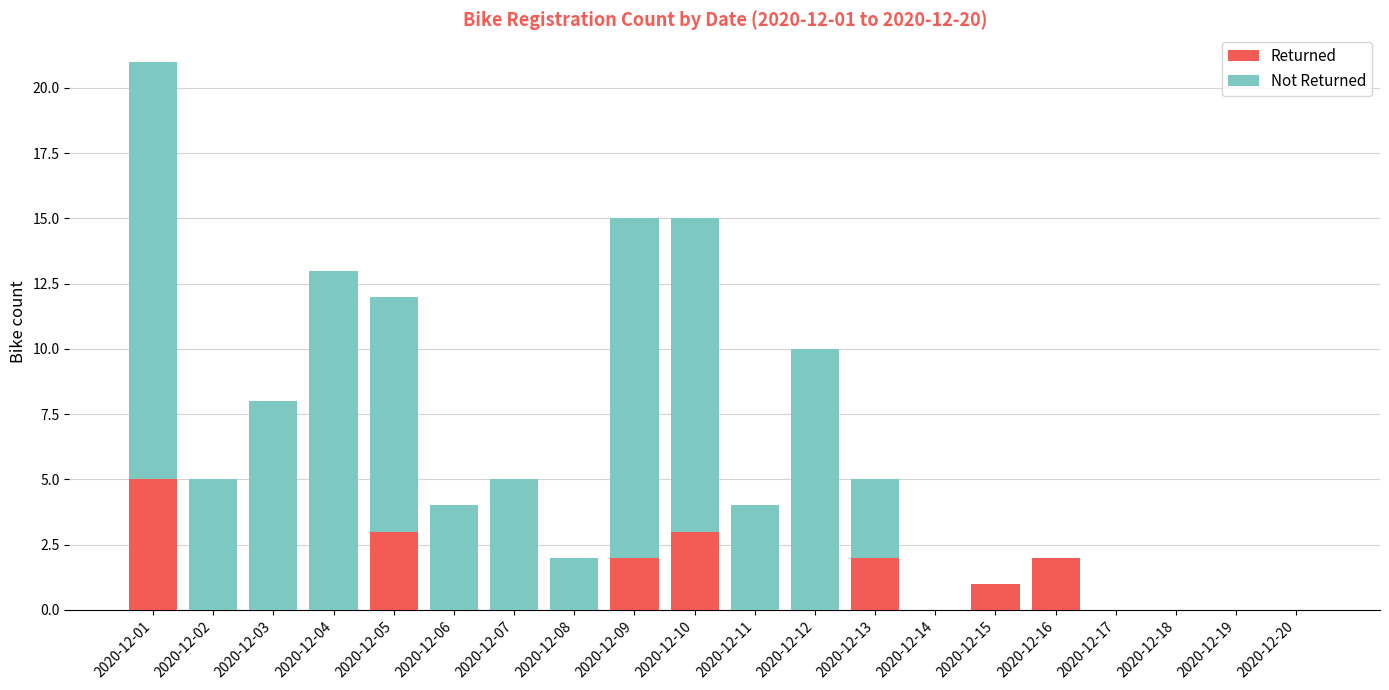

How many series are shown in this chart?

2